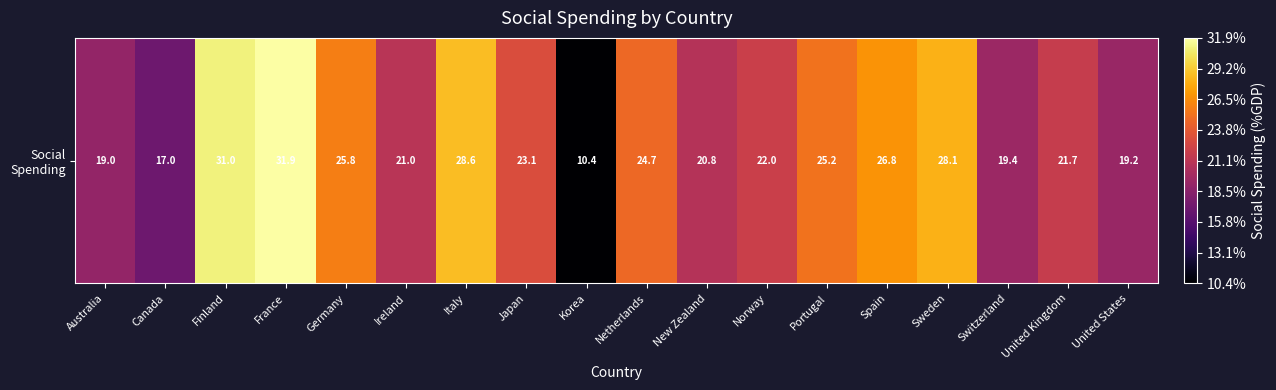

What is the difference between the values at Korea and Australia?

8.6